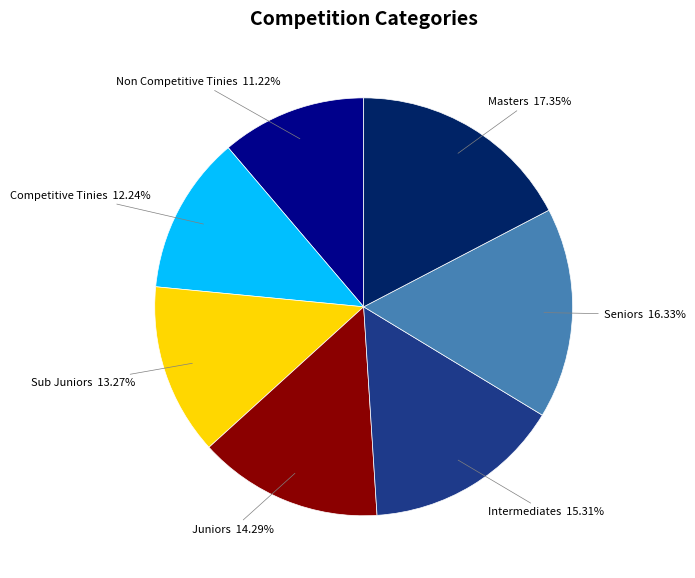

How many slices are in this pie chart?

7